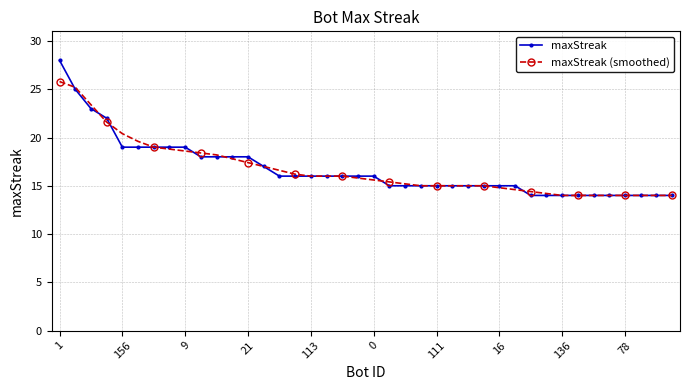

Count the number of categories in the chart.

40